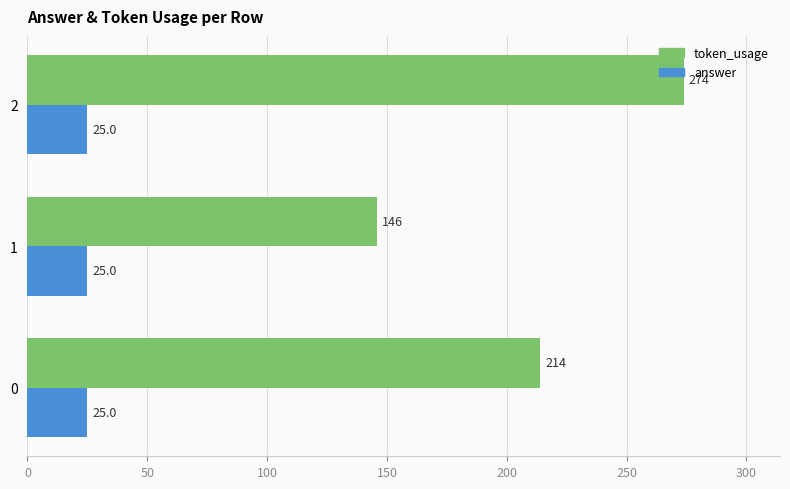

Which series has the largest total across all categories?

token_usage